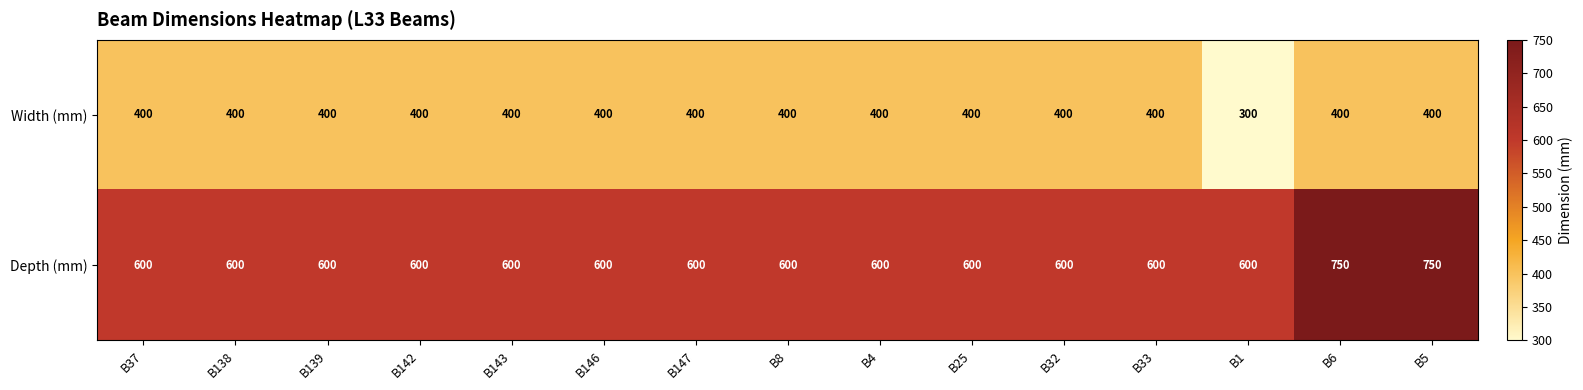

What is the maximum value shown in the chart?

750